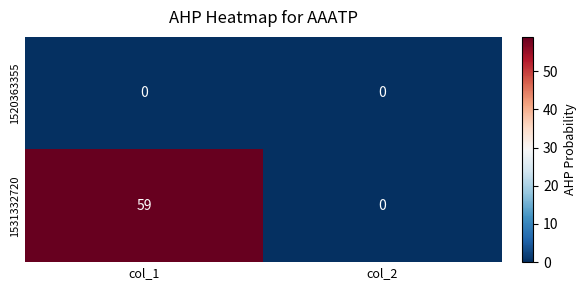

True or false: 1531332720 has a value of 30 at col_1.

False